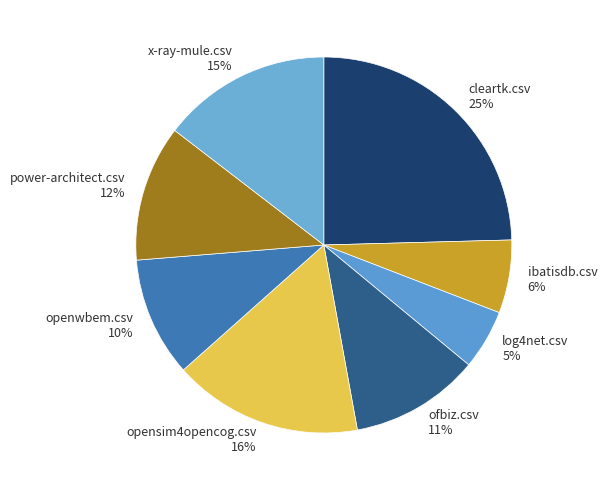

Is the sum of cleartk.csv 25% and x-ray-mule.csv 15% greater than half?

No